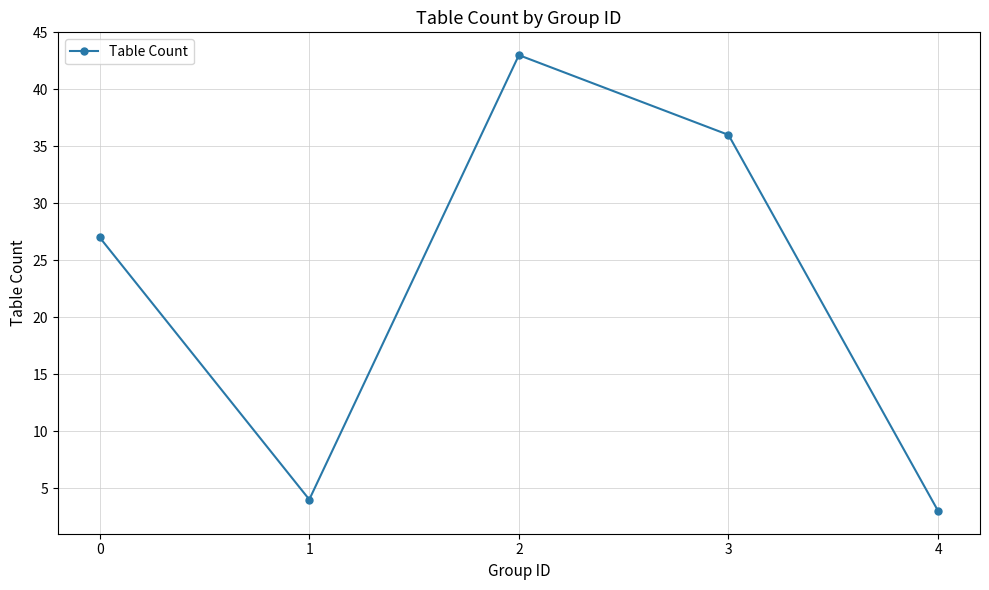

Reading left to right, extract all data points from this chart.

27	4	43	36	3